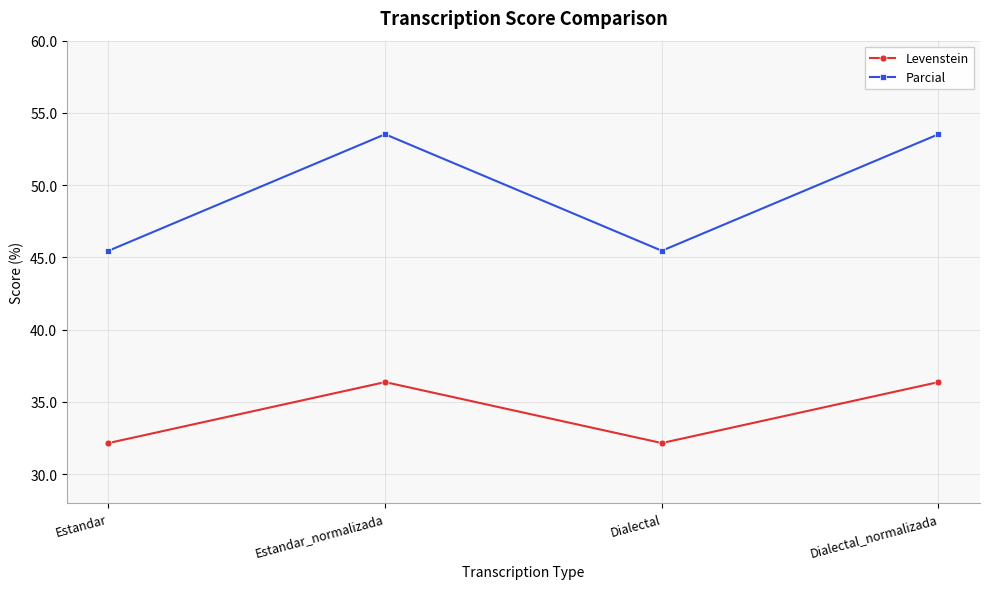

Where is the first local minimum for Levenstein?

Dialectal